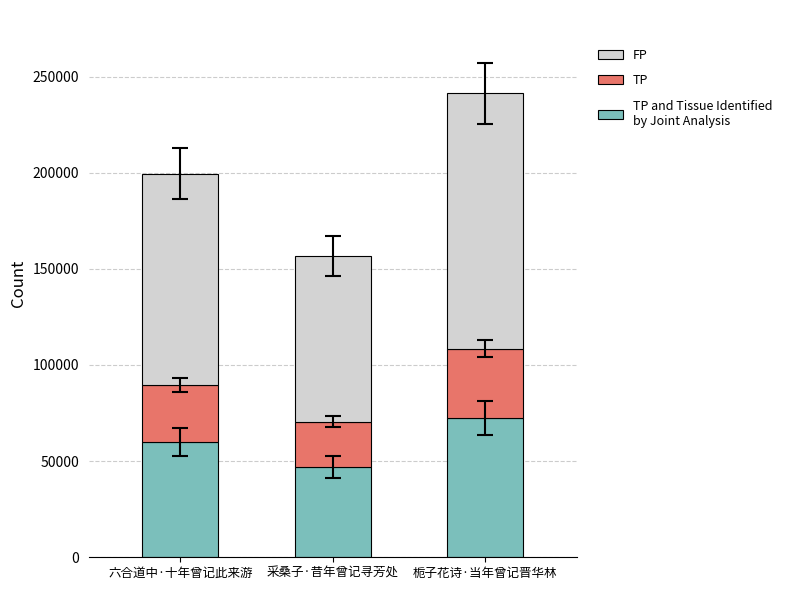

What is the total value across all series at 六合道中·十年曾记此来游?

199486.0